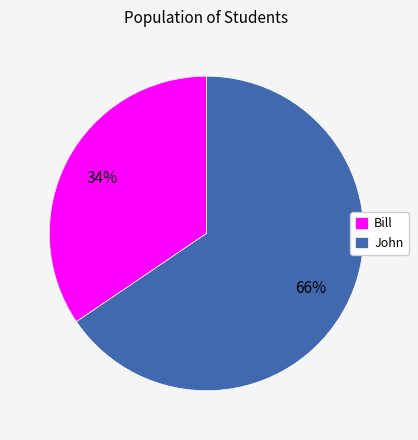

How many slices are in this pie chart?

2